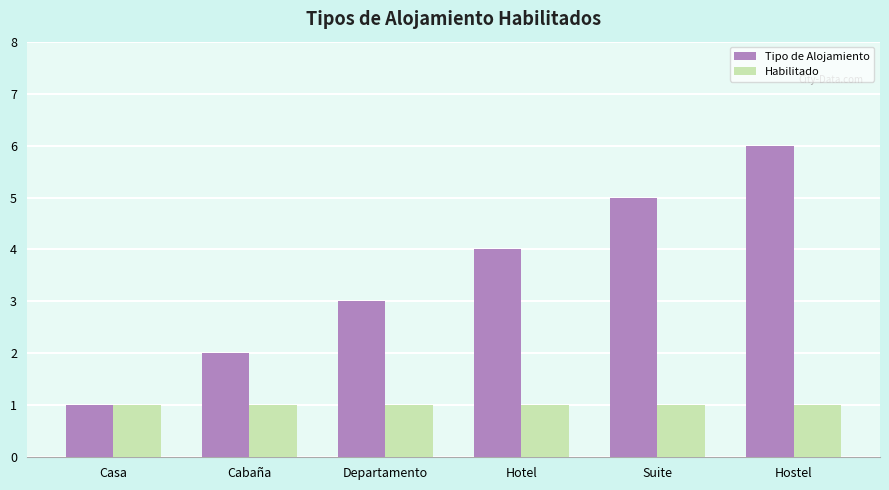

Rank the series by their average value, from lowest to highest.

Habilitado, Tipo de Alojamiento